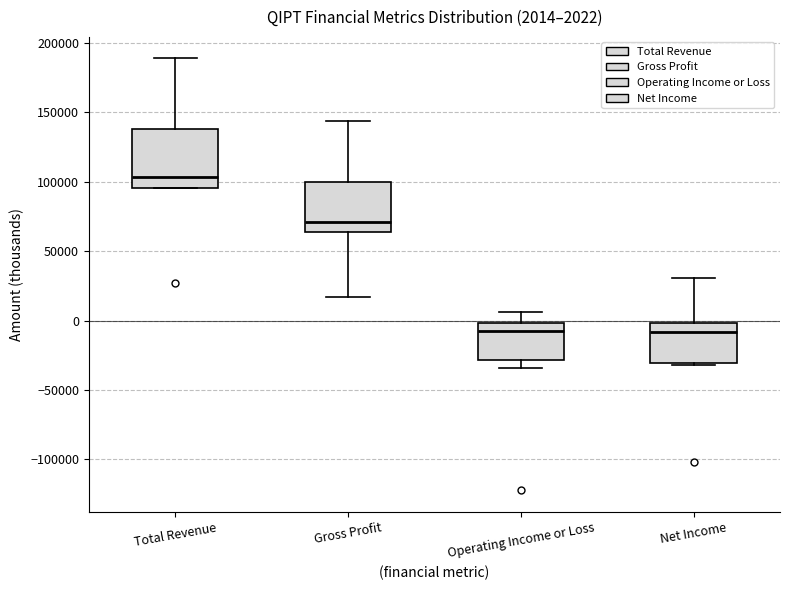

Which box is the tallest, from its lower edge to its upper edge?

Total Revenue